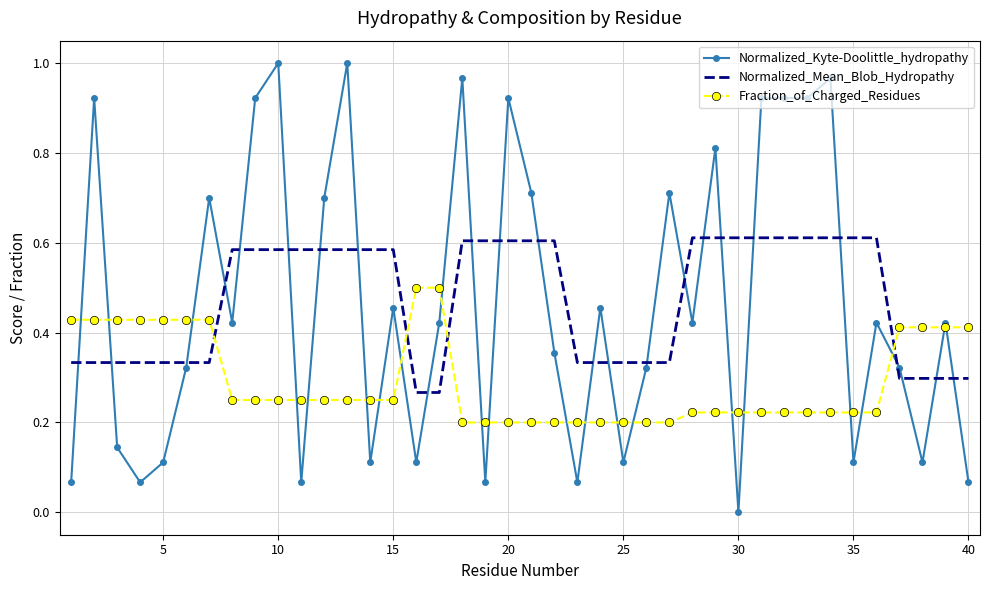

Rank the series by their maximum value, from lowest to highest.

Fraction_of_Charged_Residues, Normalized_Mean_Blob_Hydropathy, Normalized_Kyte-Doolittle_hydropathy